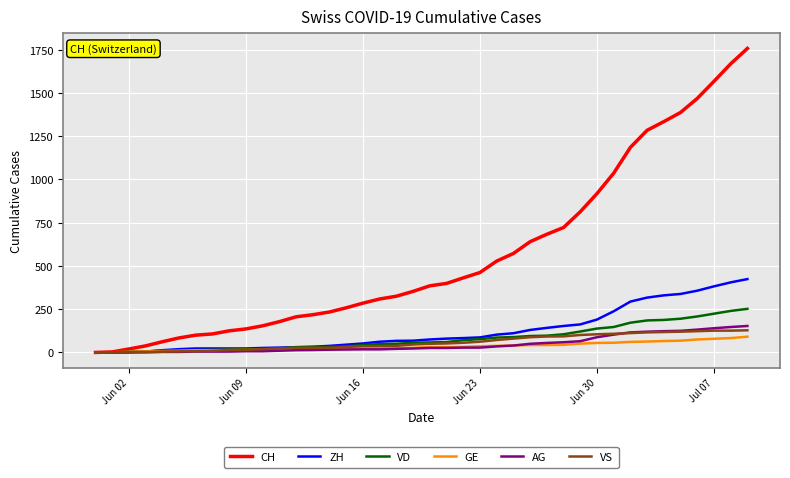

Which series has the widest spread of values?

CH